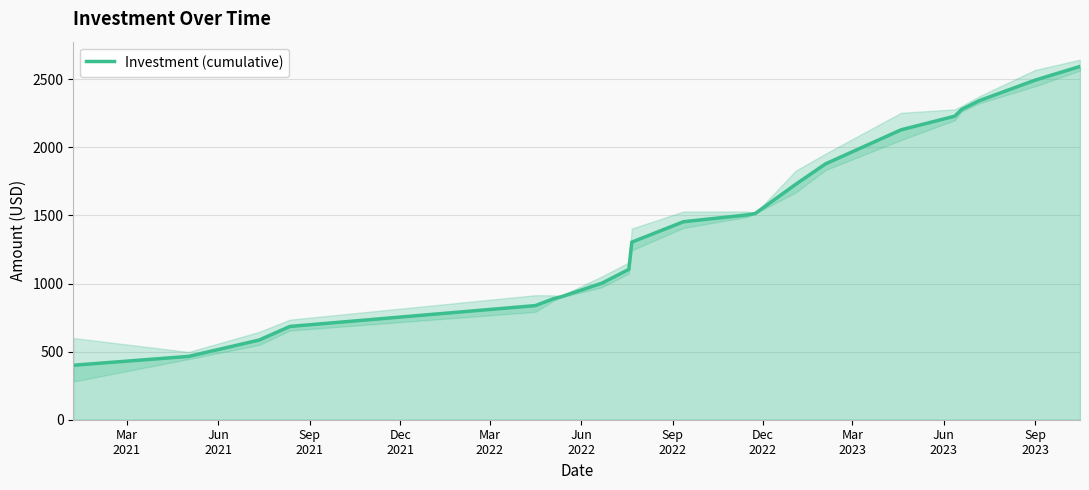

What is the average value?

1448